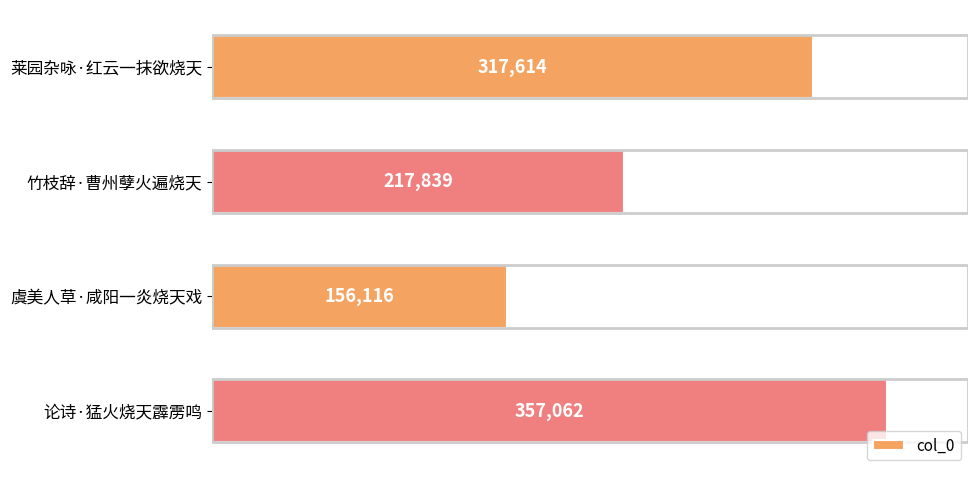

How many data points does each series have?

4